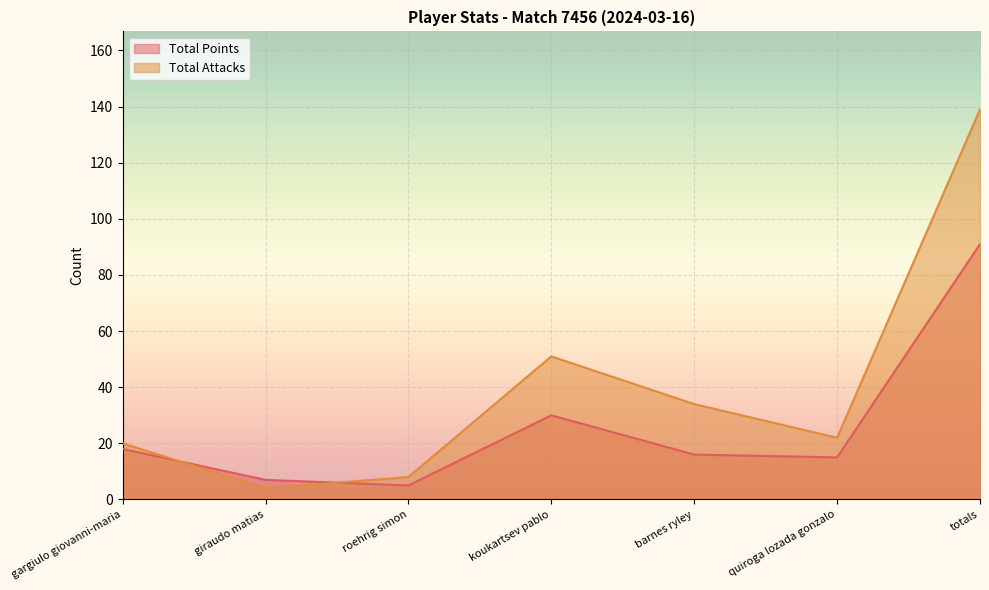

True or false: Total Points and Total Attacks intersect in this chart.

True